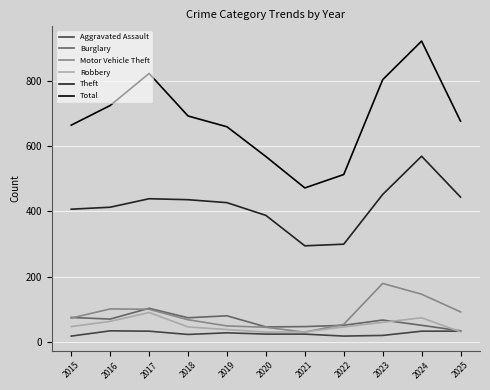

True or false: Total and Theft intersect in this chart.

False